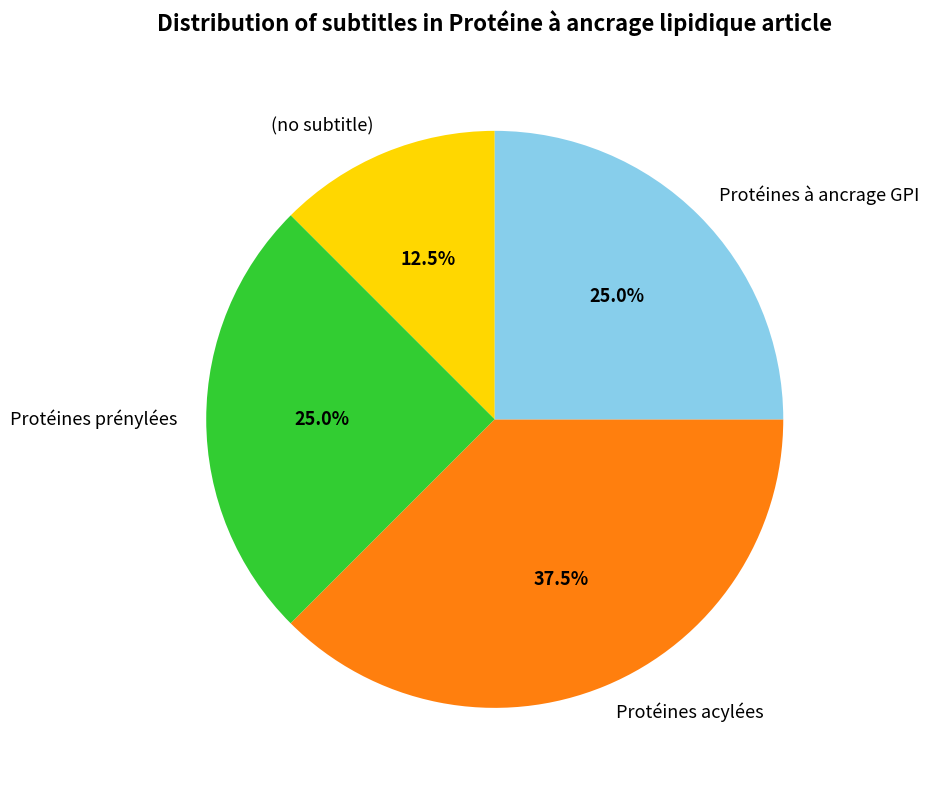

To the nearest percent, what is the difference between the largest and smallest slice percentages?

25%